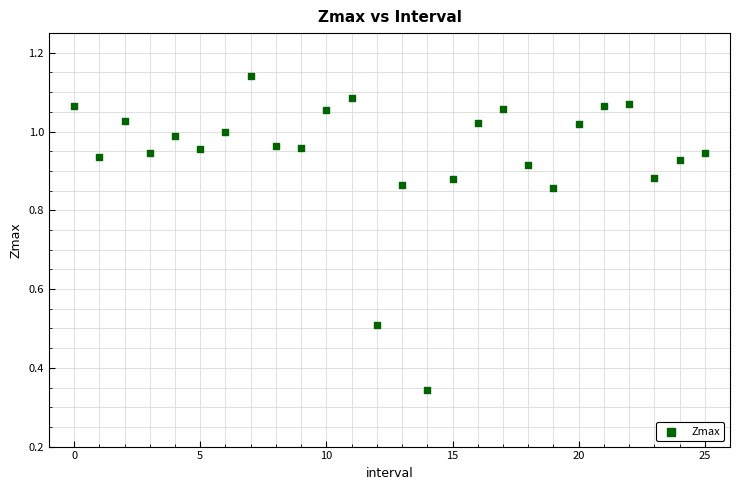

What is the range of Y values (max minus min)?

0.8